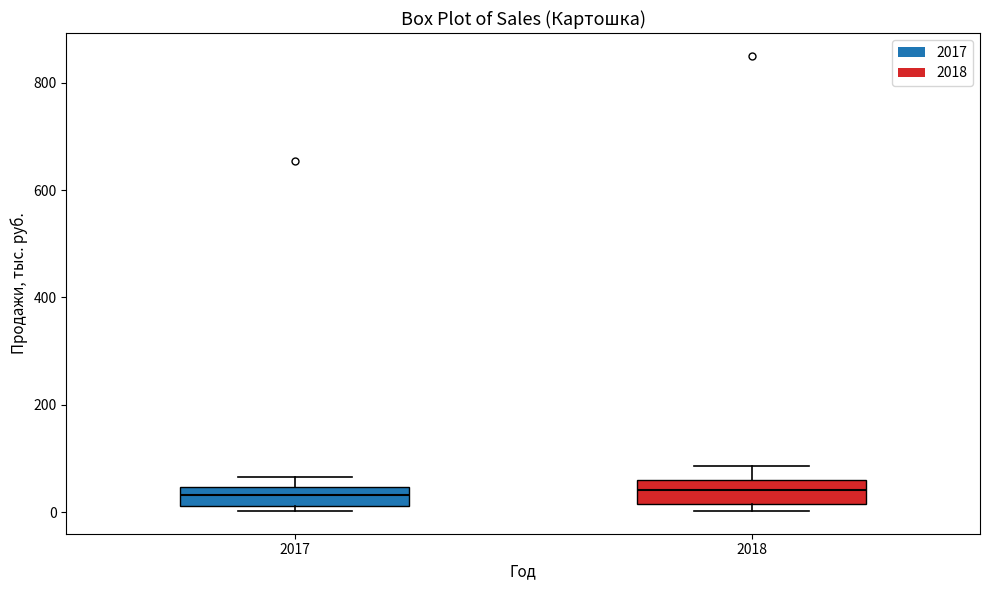

Reading left to right, transcribe this box plot: for each box, give where its median line is, the range the box spans, and where its two whiskers end, as read against the y-axis. The values are not printed on the chart, so give them approximately, as read against the axis.

2017: median 40 (inside the box), box 20 to 40, whiskers 0 to 60
2018: median 40, box 20 to 60, whiskers 0 to 80